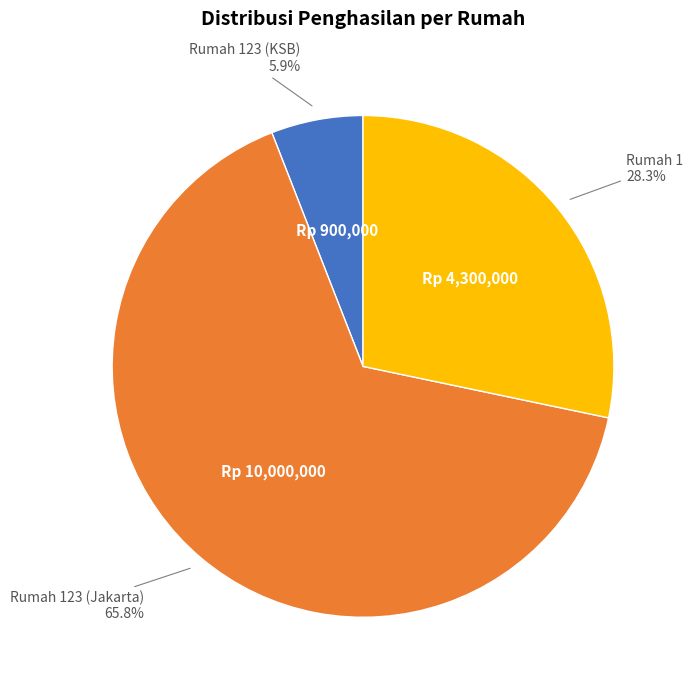

Is there any slice that represents more than half of the pie?

Yes